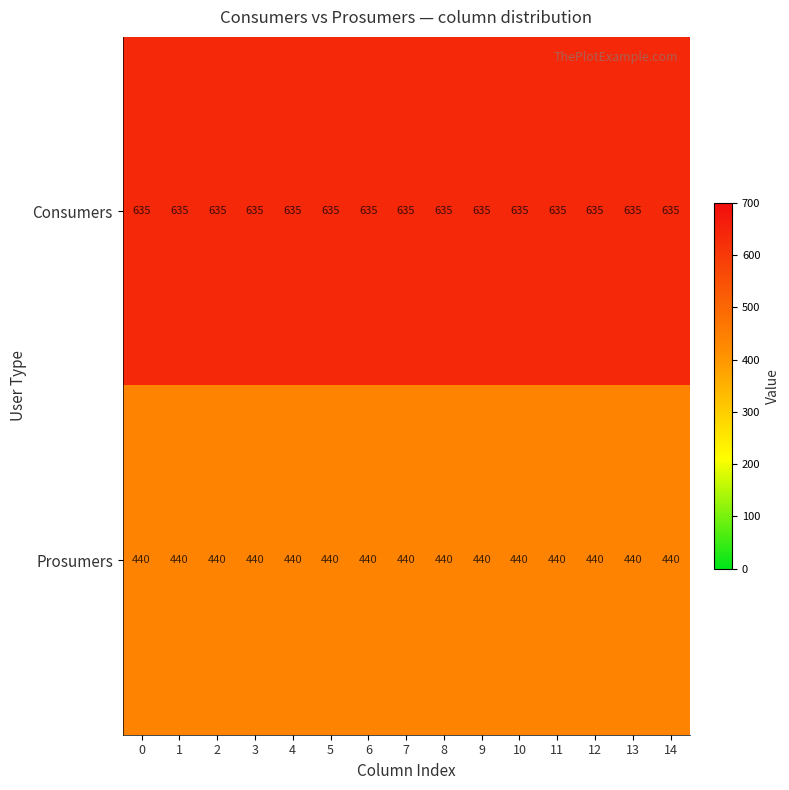

The value of Prosumers at 10 is 261. True or false?

False